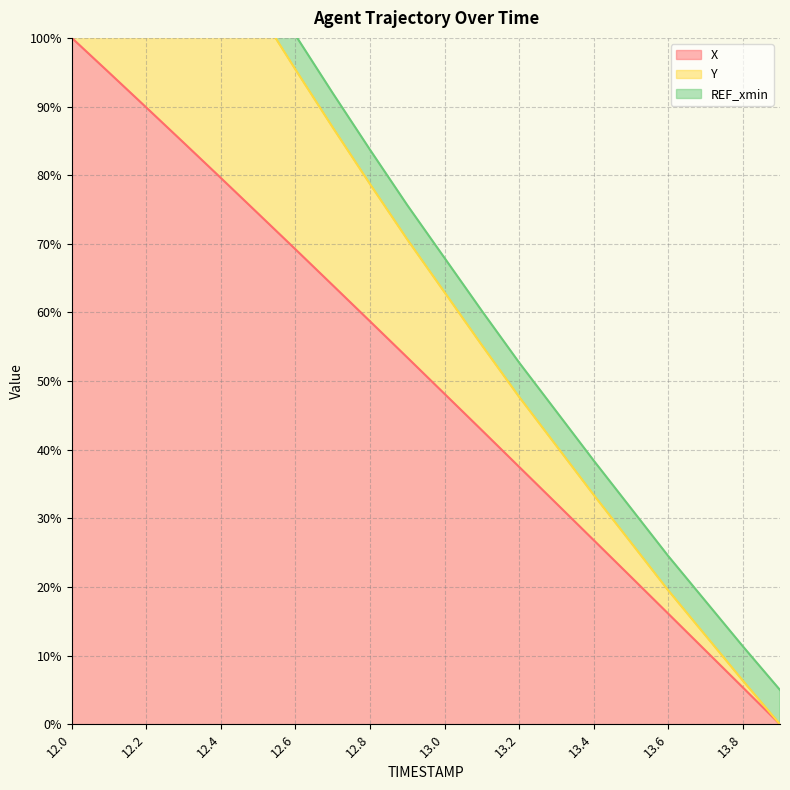

Does the chart have visible grid lines?

Yes